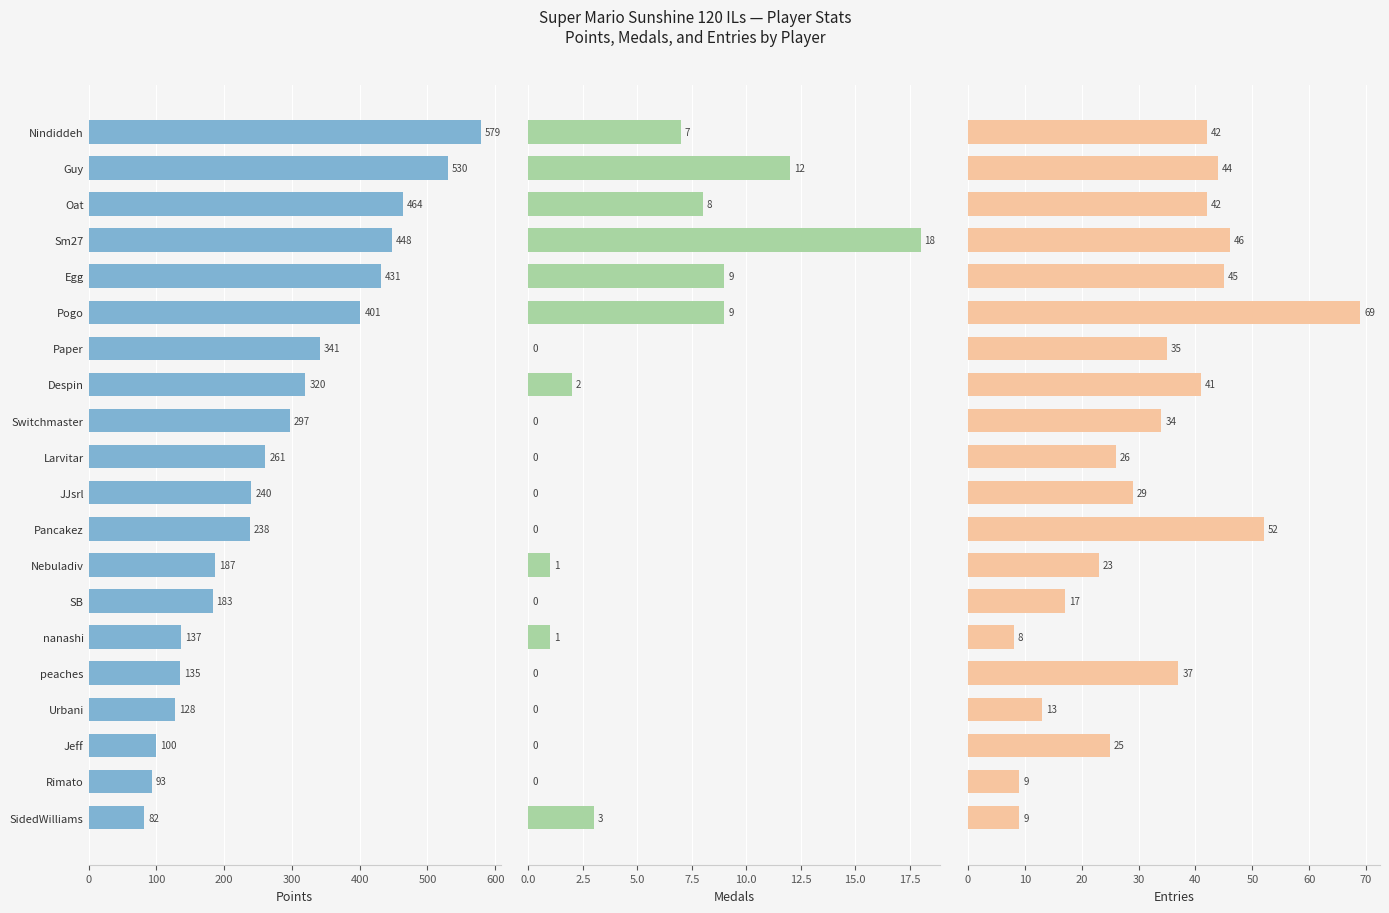

Reading right to left, what are all the values shown in this chart?

Points: 82	93	100	128	135	137	183	187	238	240	261	297	320	341	401	431	448	464	530	579
Medals: 3	0	0	0	0	1	0	1	0	0	0	0	2	0	9	9	18	8	12	7
Entries: 9	9	25	13	37	8	17	23	52	29	26	34	41	35	69	45	46	42	44	42